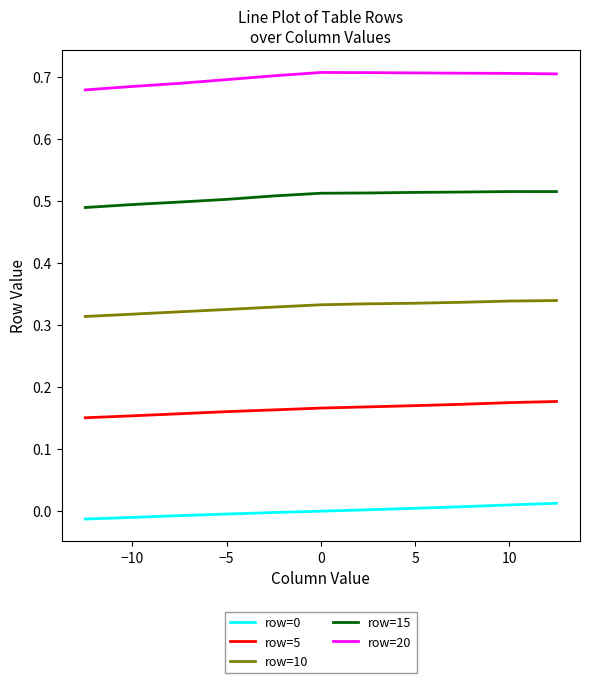

Which series has the largest total across all categories?

row=20